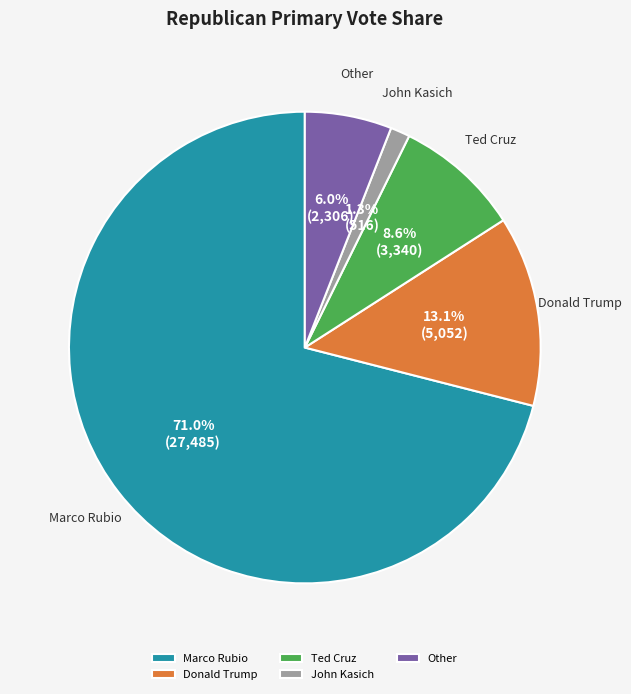

Is there any slice that represents more than half of the pie?

Yes